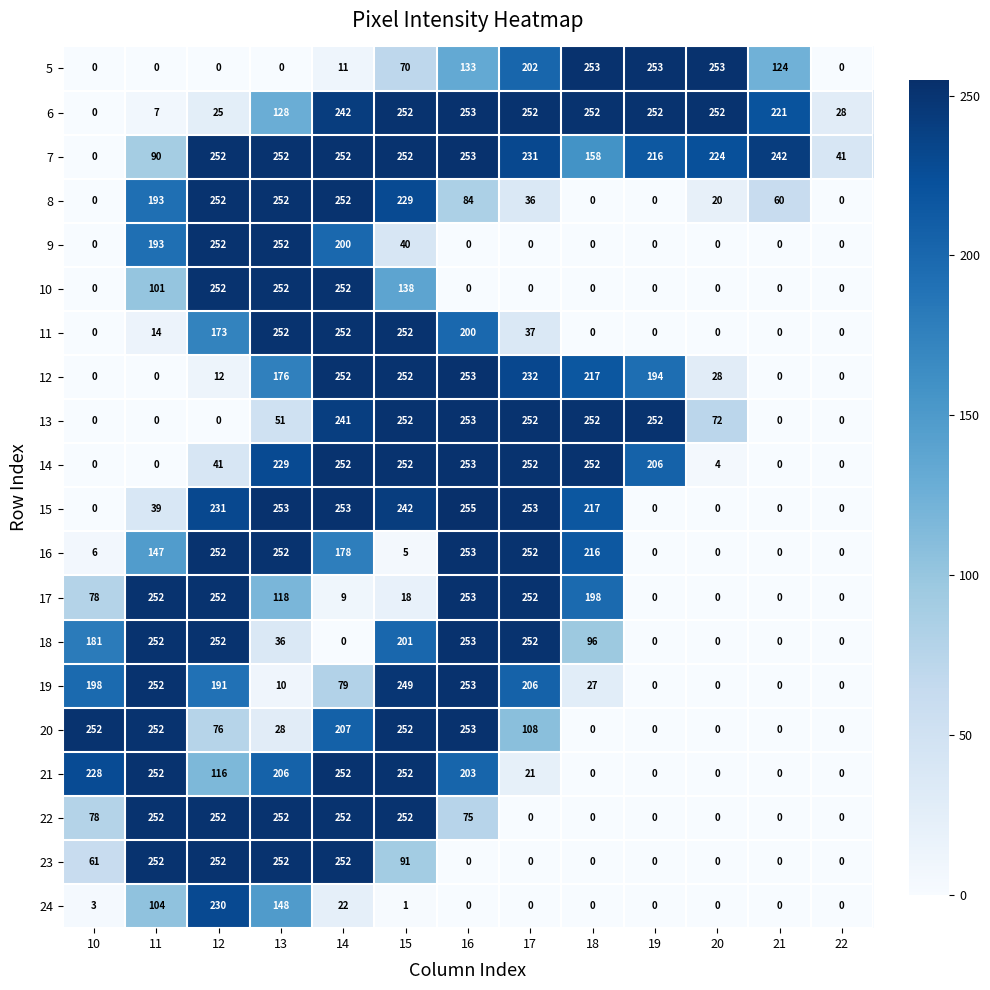

How many data points in 13 are less than 72?

6